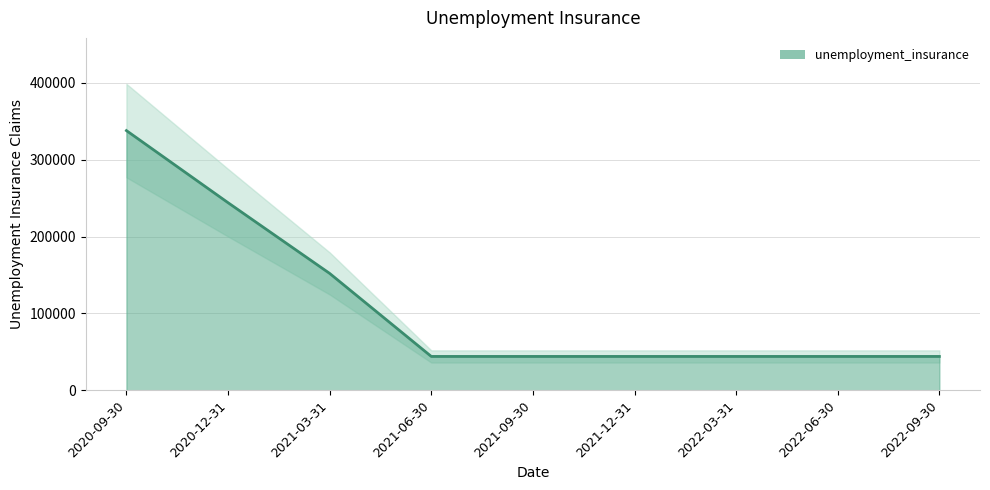

Between 2022-06-30 and 2020-12-31, which is larger?

2020-12-31